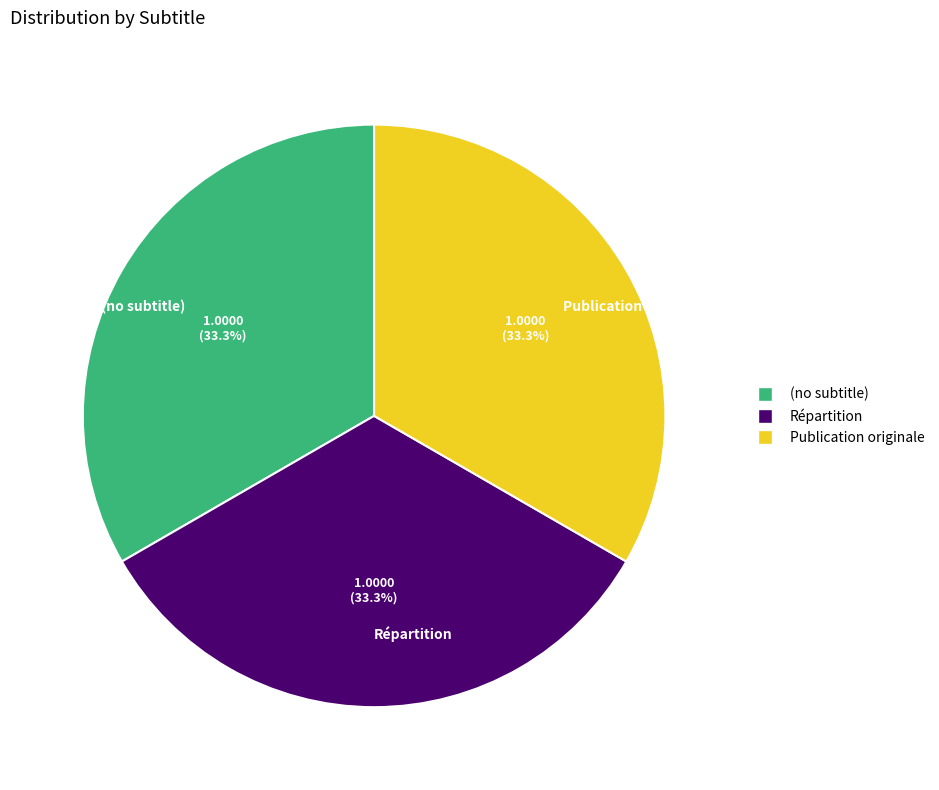

How many segments does this pie chart have?

3